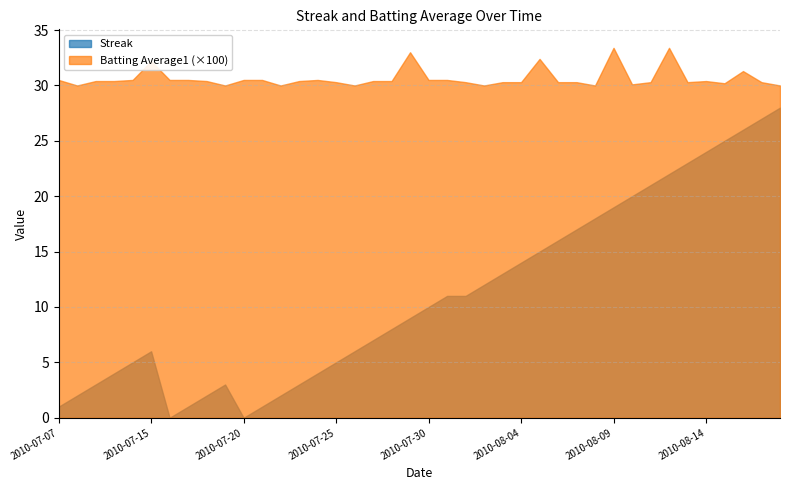

What is the sum of the Streak values at 2010-08-09 and 2010-08-07?

36.0